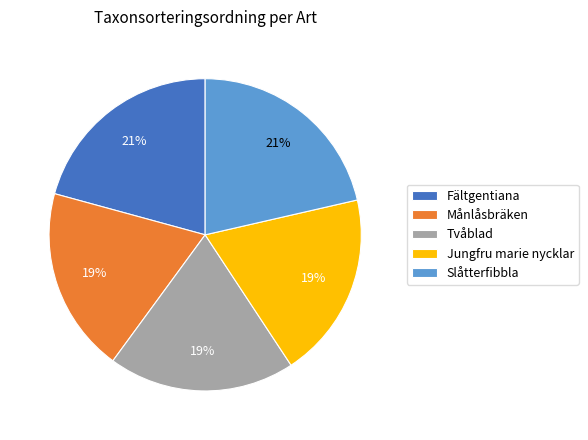

To the nearest percent, what percentage of the pie is Jungfru marie nycklar?

19%